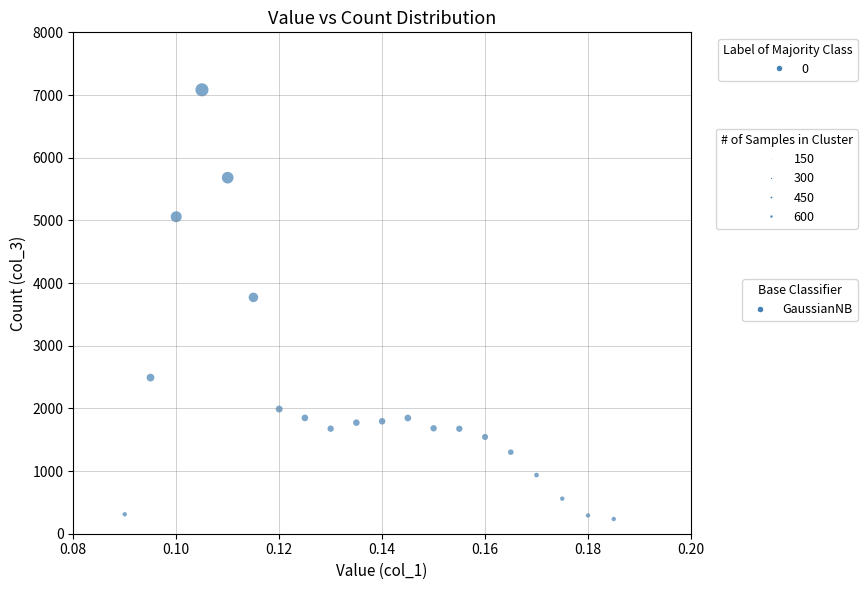

What Y value in the scatter plot is closest to 3659?

3771